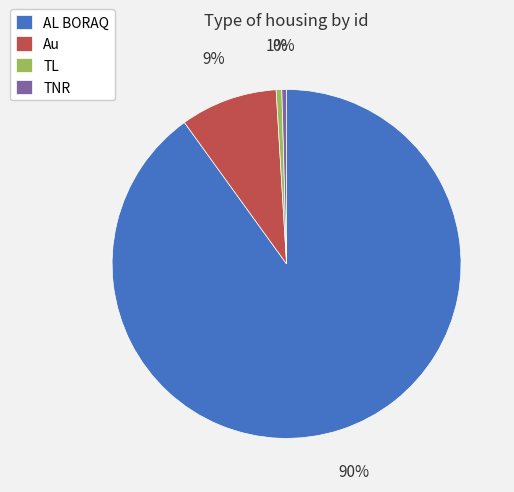

Is it true that AL BORAQ is 98% of the pie?

False